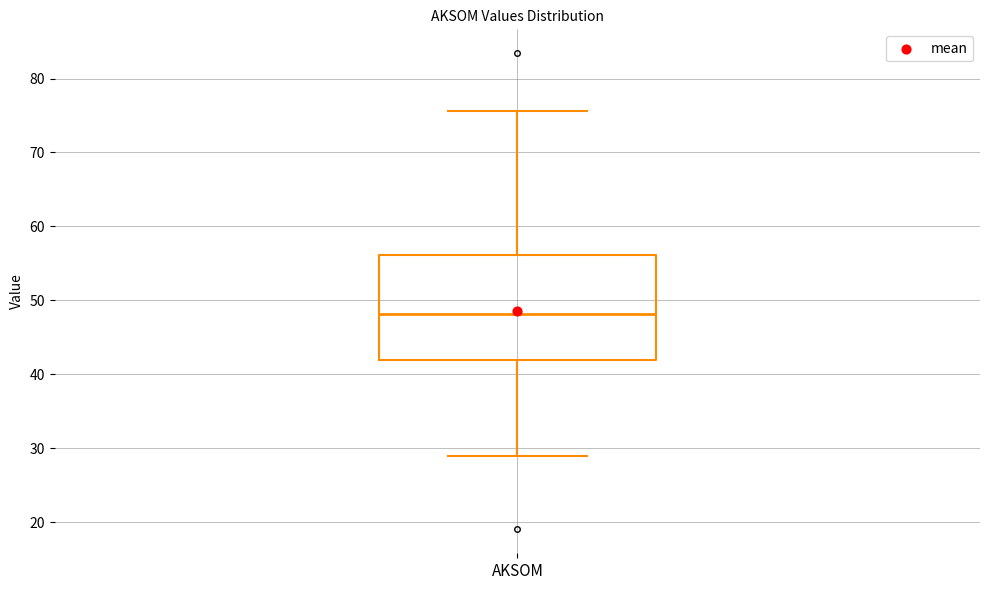

Where is the upper edge of the box for AKSOM on the y-axis? The values are not printed on the chart, so give them approximately, as read against the axis.

56